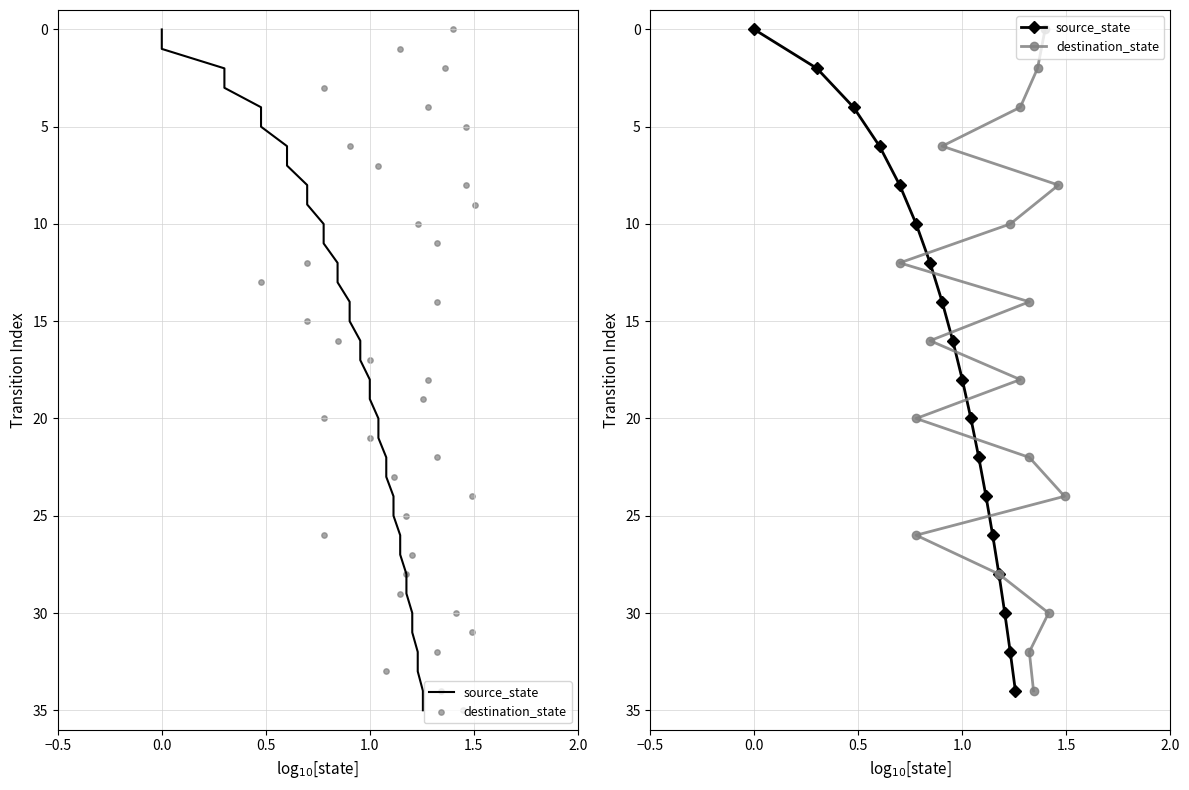

Which series reaches the maximum Y coordinate?

source_state